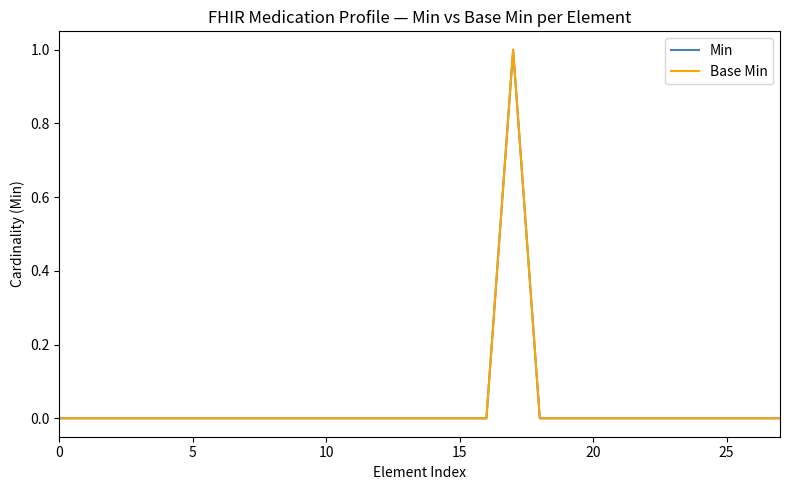

Reading left to right, transcribe all the data shown in this chart.

Min: 0	0	0	0	0	0	0	0	0	0	0	0	0	0	0	0	0	1	0	0	0	0	0	0	0	0	0	0
Base Min: 0	0	0	0	0	0	0	0	0	0	0	0	0	0	0	0	0	1	0	0	0	0	0	0	0	0	0	0